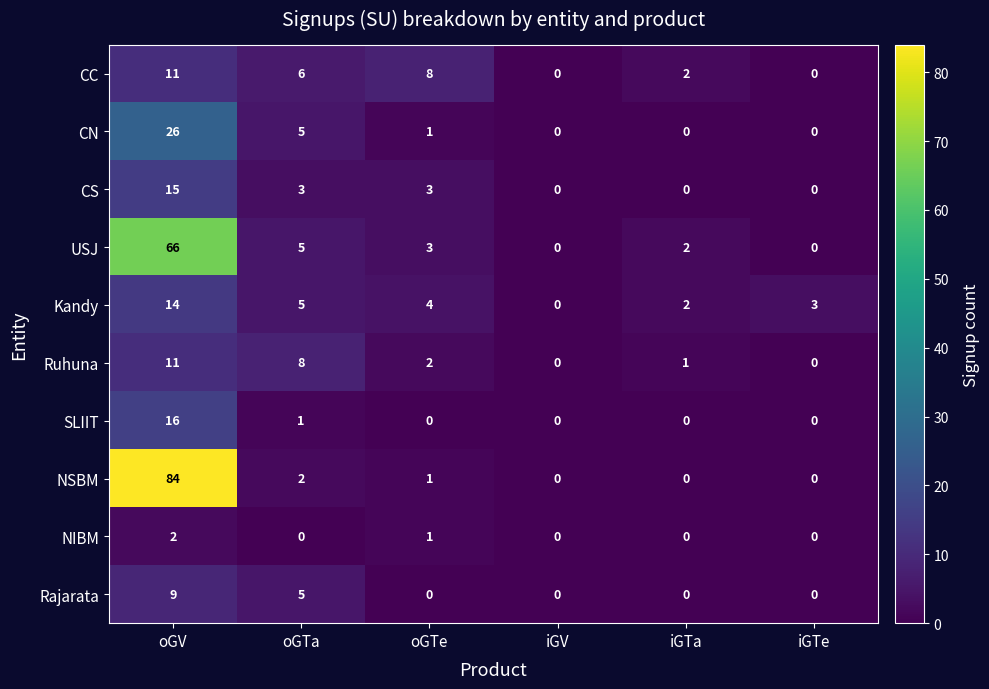

Where is CC nearest to the value 5?

oGTa